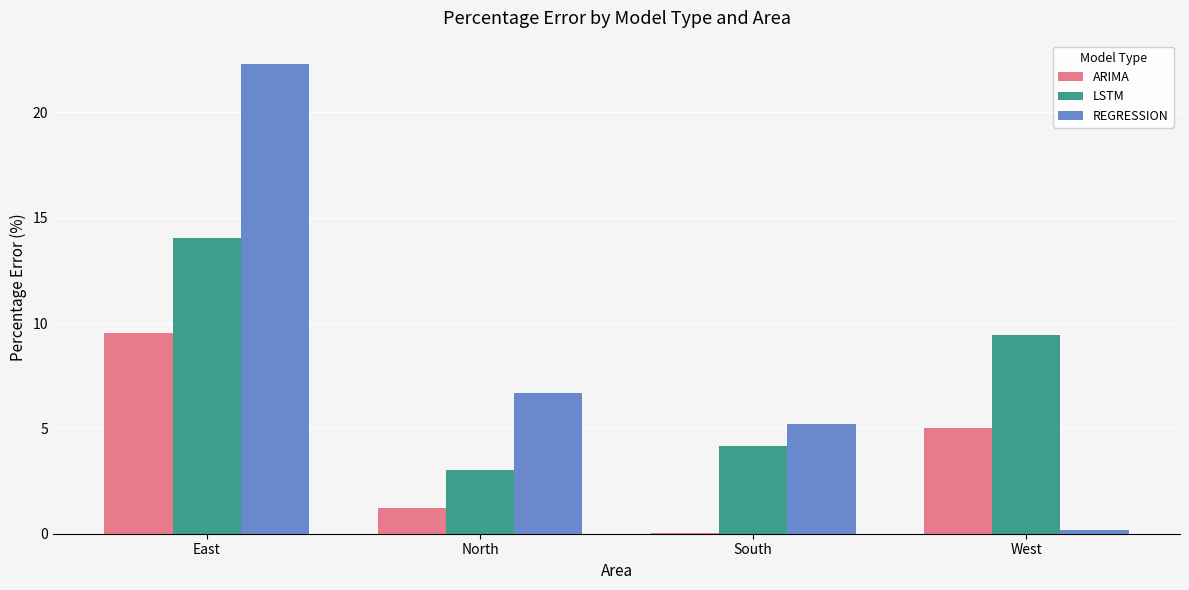

What is the total value across all series at North?

11.0